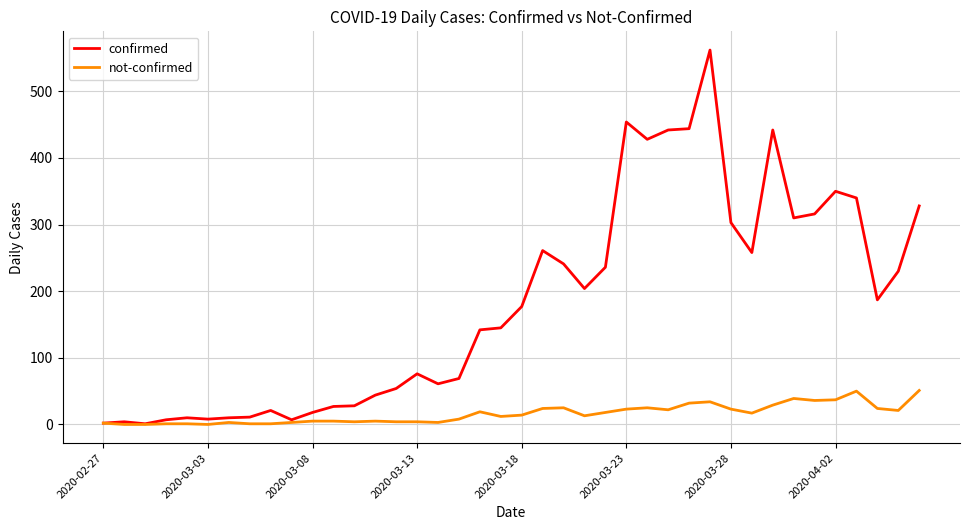

Rank the series by their average value, from highest to lowest.

confirmed, not-confirmed